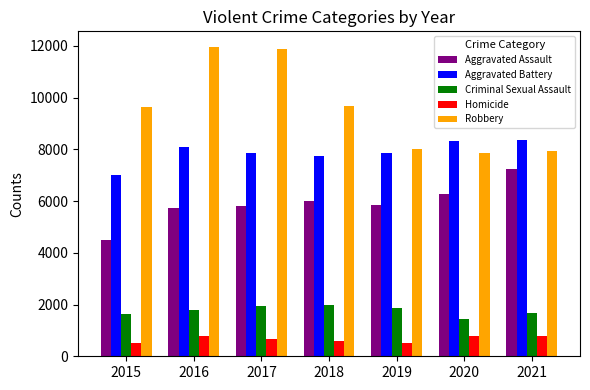

At which label does Aggravated Battery first exceed 7857?

2016